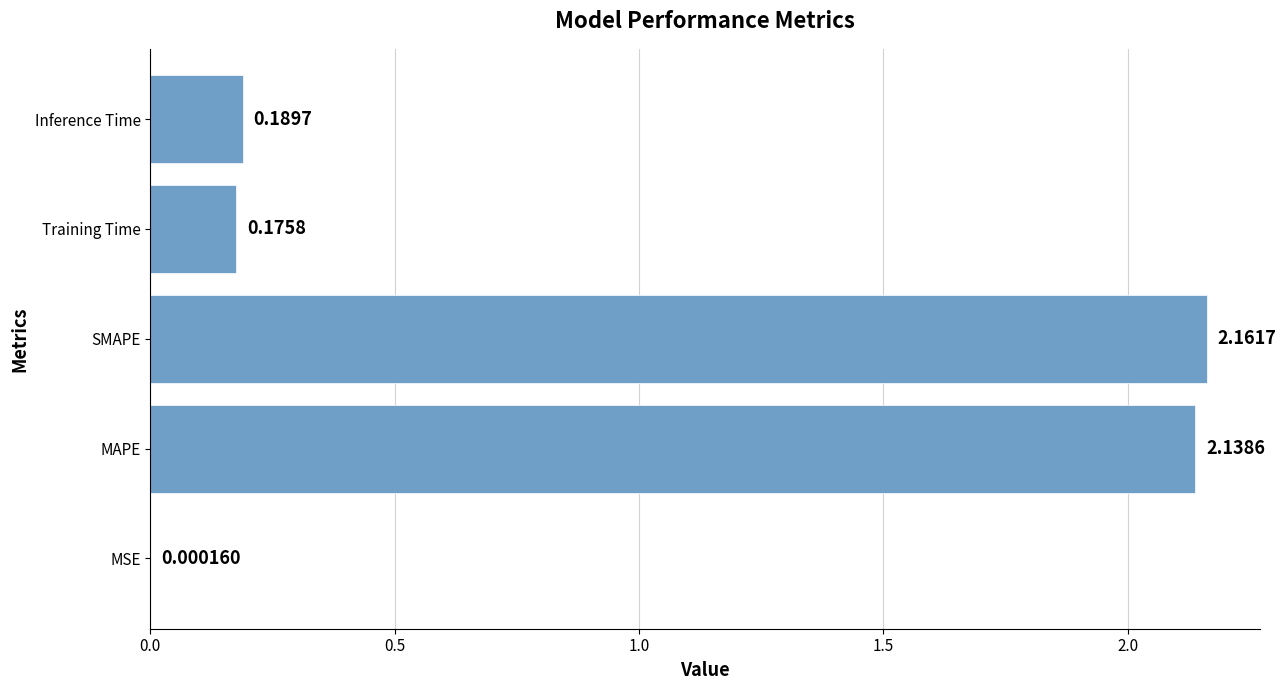

What is the change in value from SMAPE to Inference Time?

-2.0